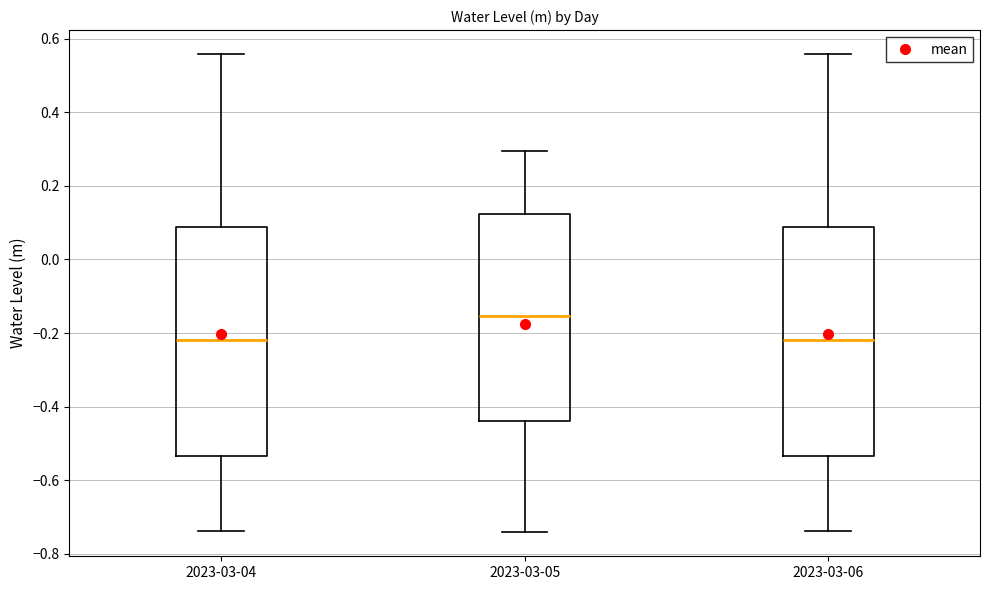

Reading left to right, read every box against the y-axis: the position of its median line, the range the box covers, and the ends of its whiskers. The values are not printed on the chart, so give them approximately, as read against the axis.

2023-03-04: median -0.22, box -0.54 to 0.08, whiskers -0.74 to 0.56
2023-03-05: median -0.16, box -0.44 to 0.12, whiskers -0.74 to 0.30
2023-03-06: median -0.22, box -0.54 to 0.08, whiskers -0.74 to 0.56